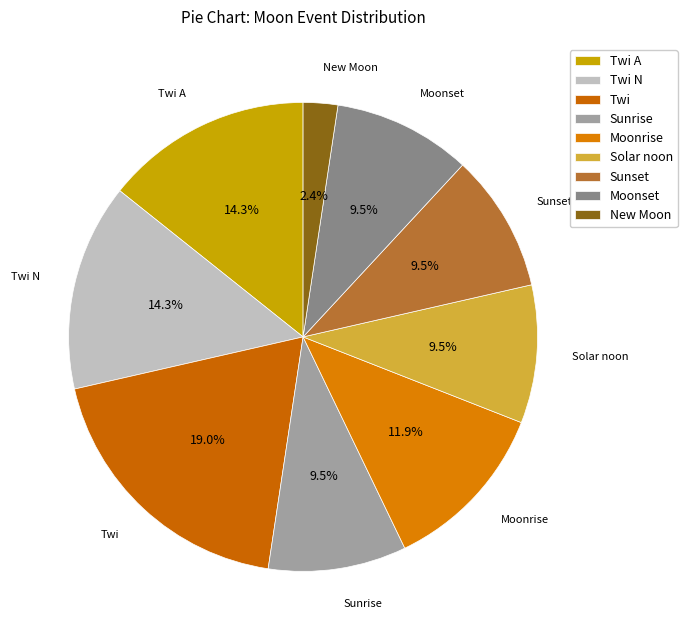

What portion of the pie excludes Moonrise?

88.1%